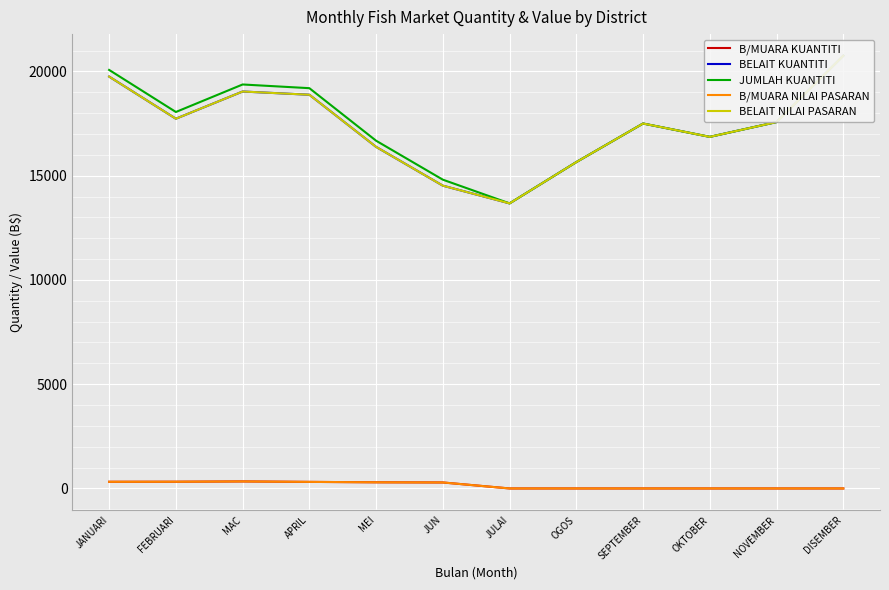

The BELAIT NILAI PASARAN series shows 16380 at MEI. True or false?

True